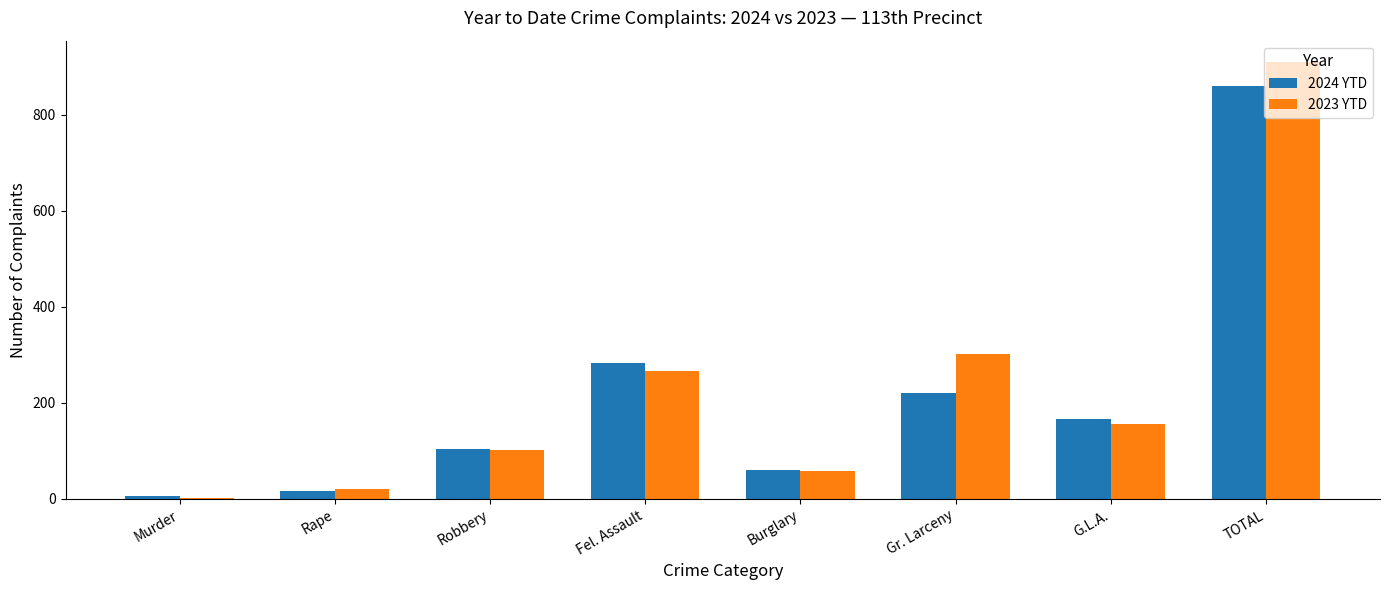

At which category is the sum across all series the highest?

TOTAL